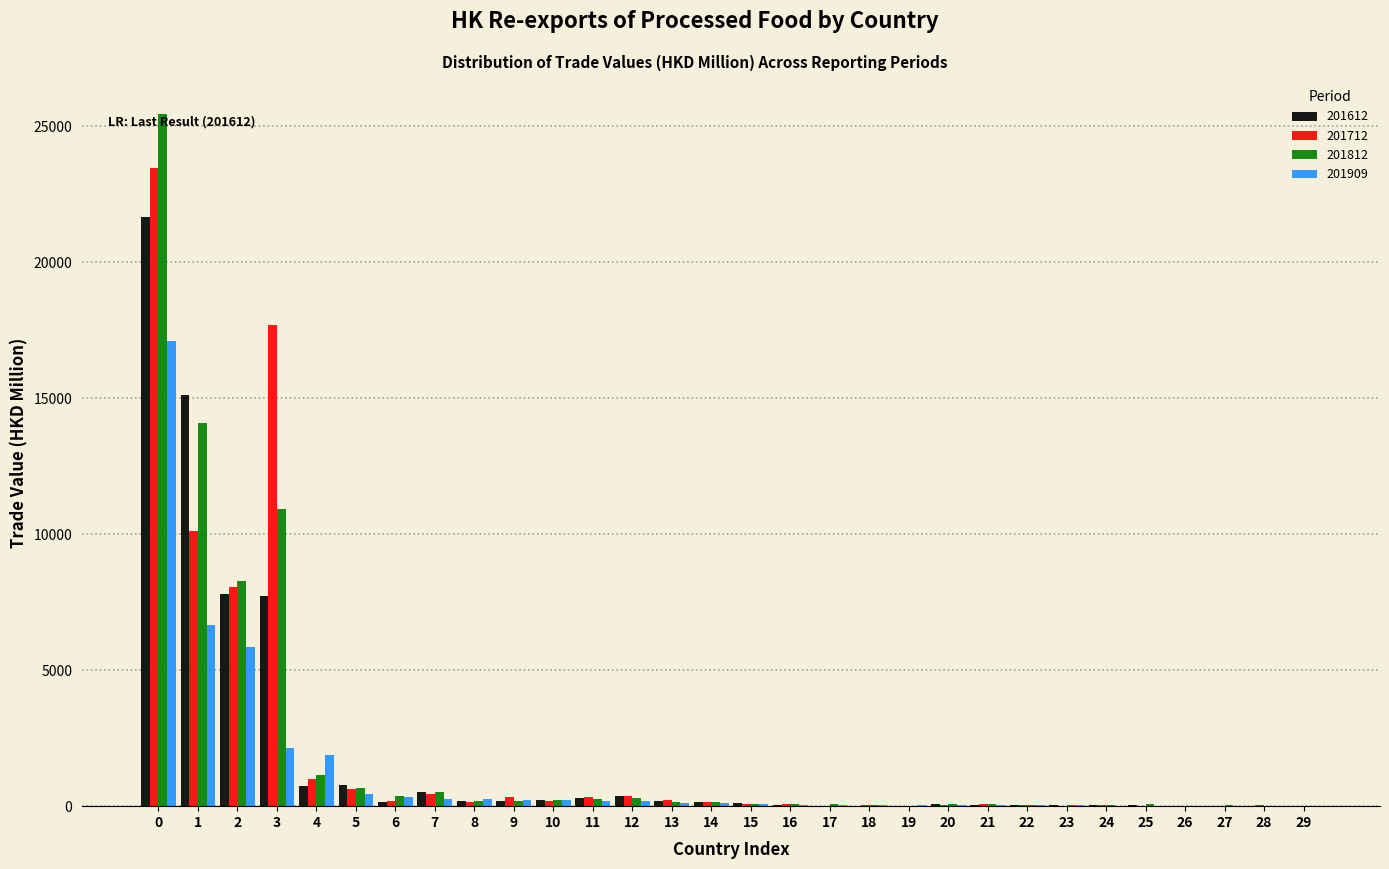

The value of 201812 at 5 is 659.9. True or false?

True